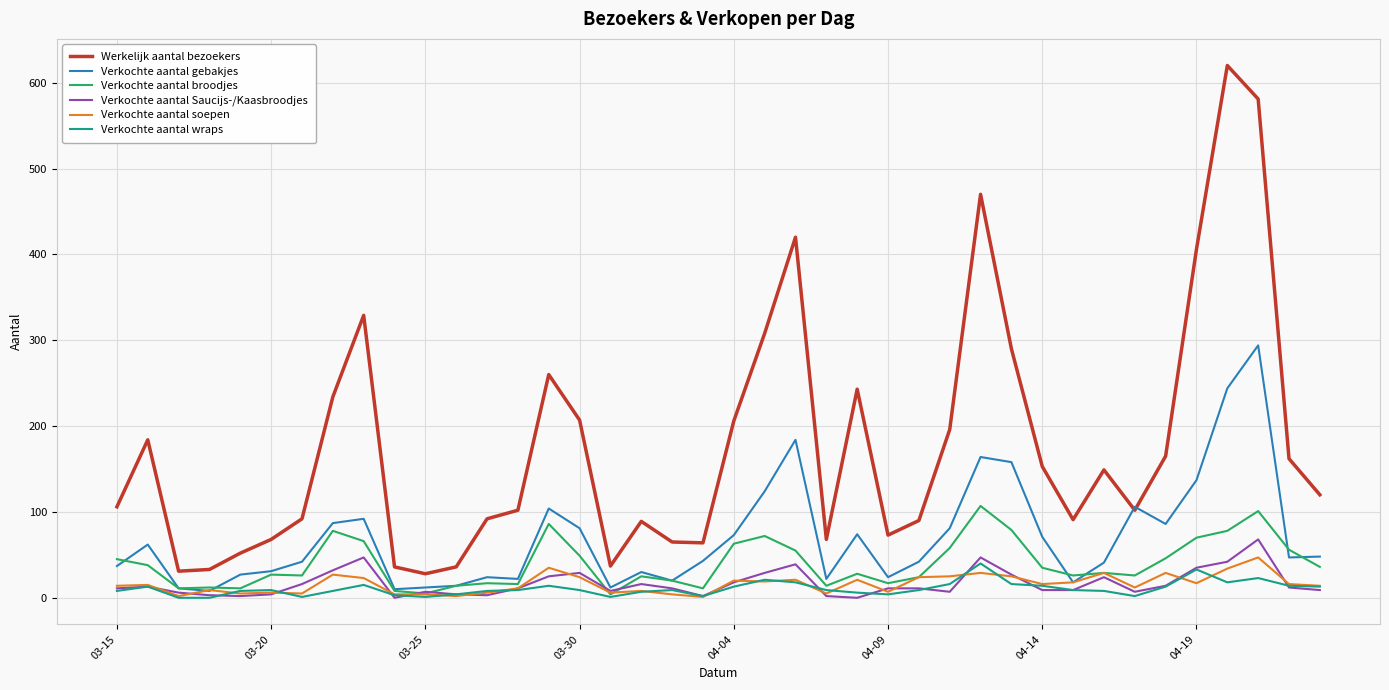

What is the maximum value shown in the chart?

620